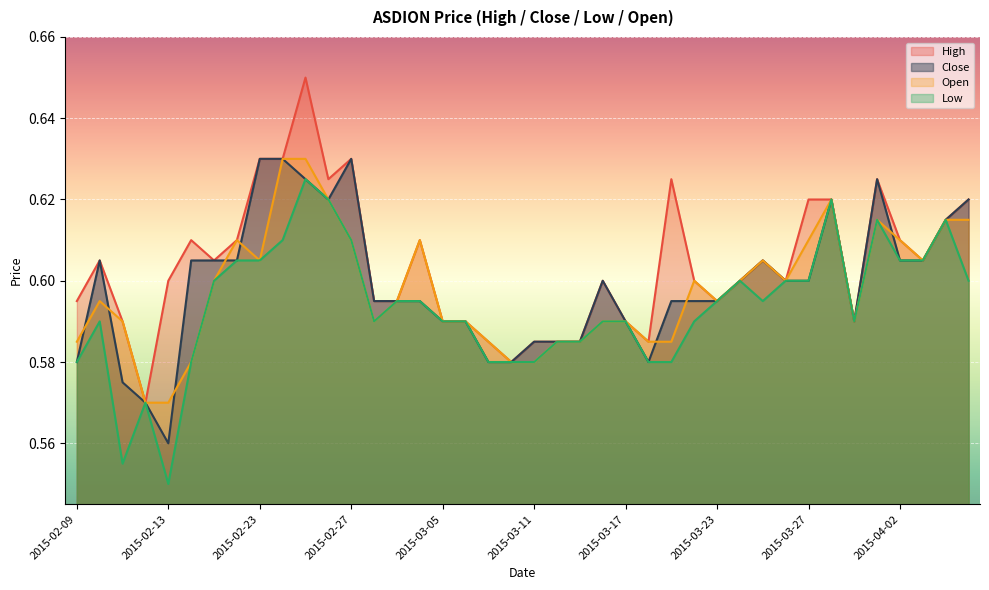

How many high values are between 0 and 1?

40